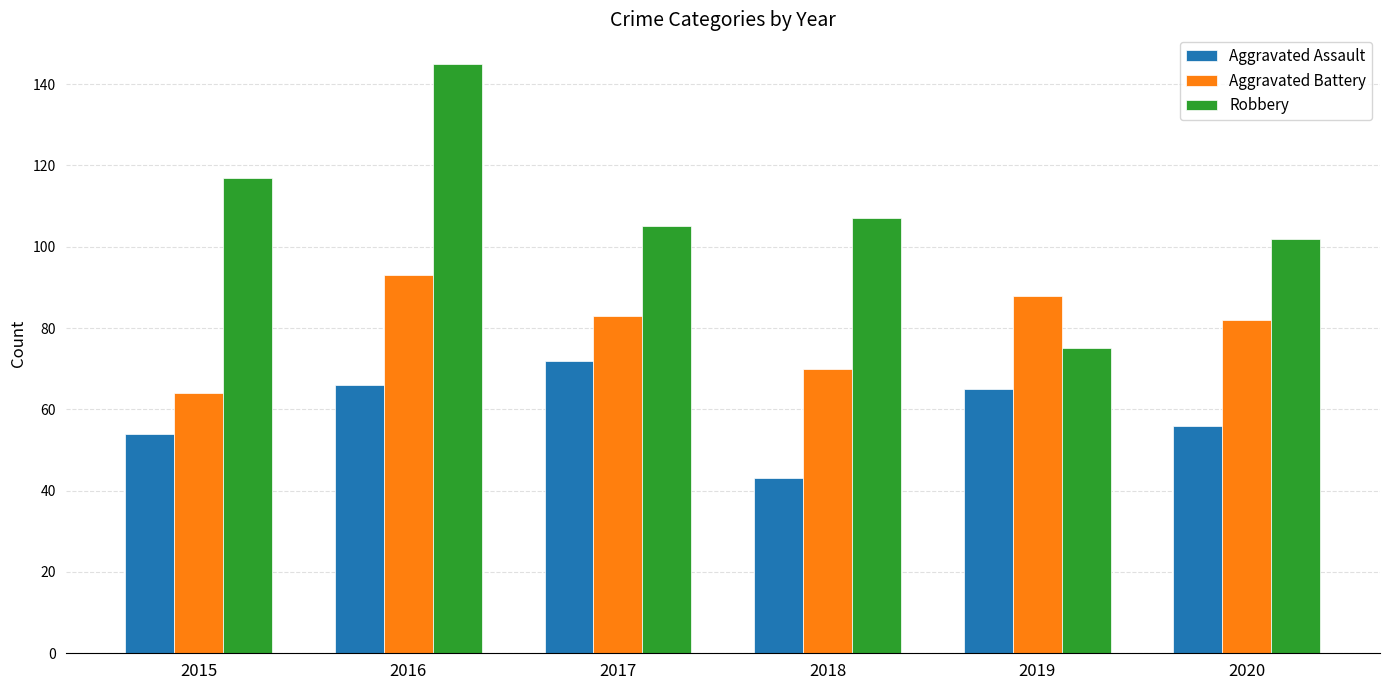

What is the approximate value of Aggravated Assault at 2020, to the nearest 5?

55